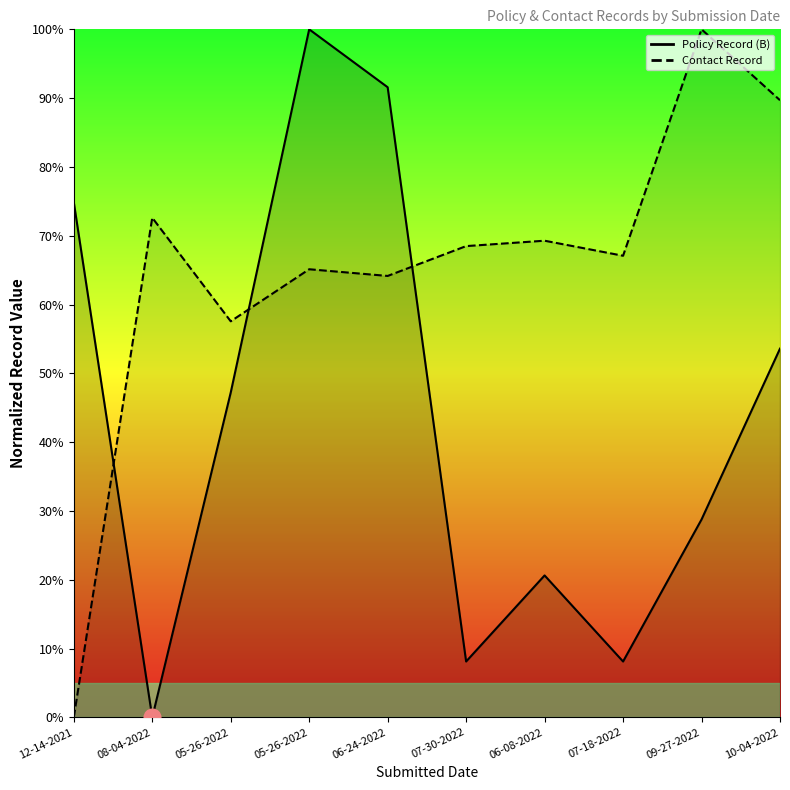

At which category does the chart reach its minimum across all series?

08-04-2022